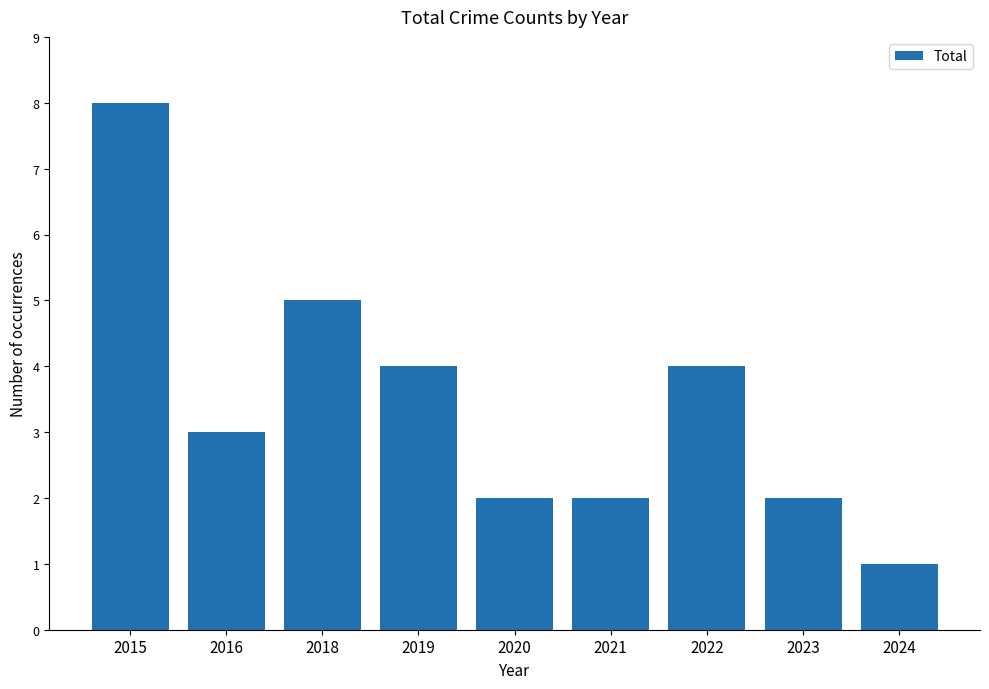

What is the sum of the values at 2018 and 2022?

9